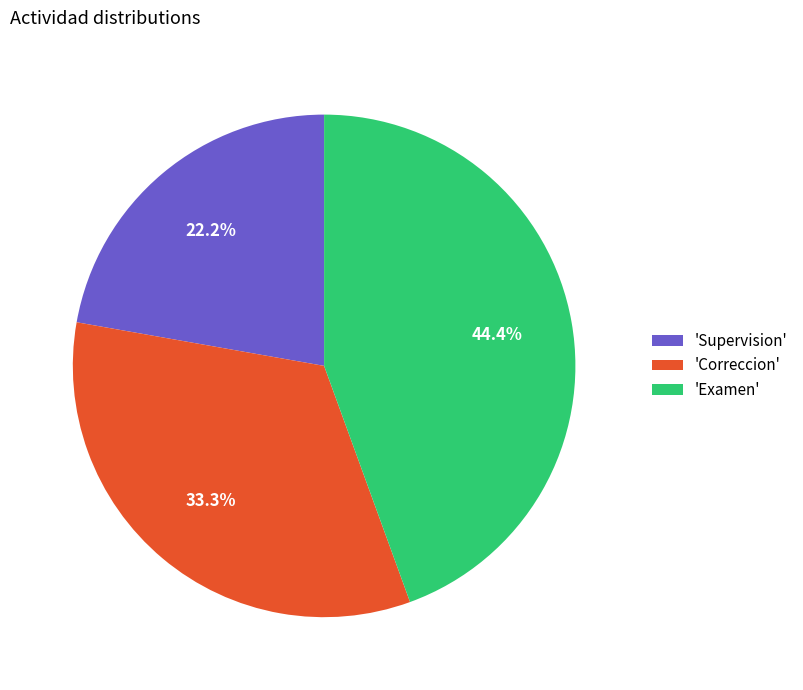

Which category has the smallest portion of the pie?

'Supervision'